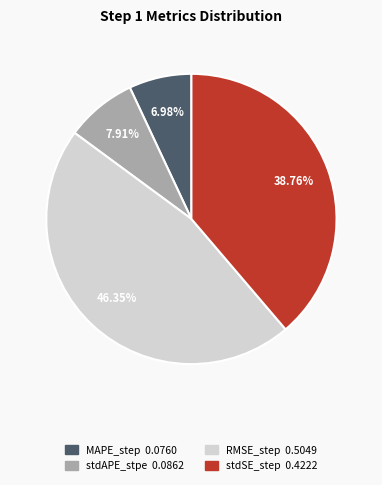

Count the number of slices in the pie.

4